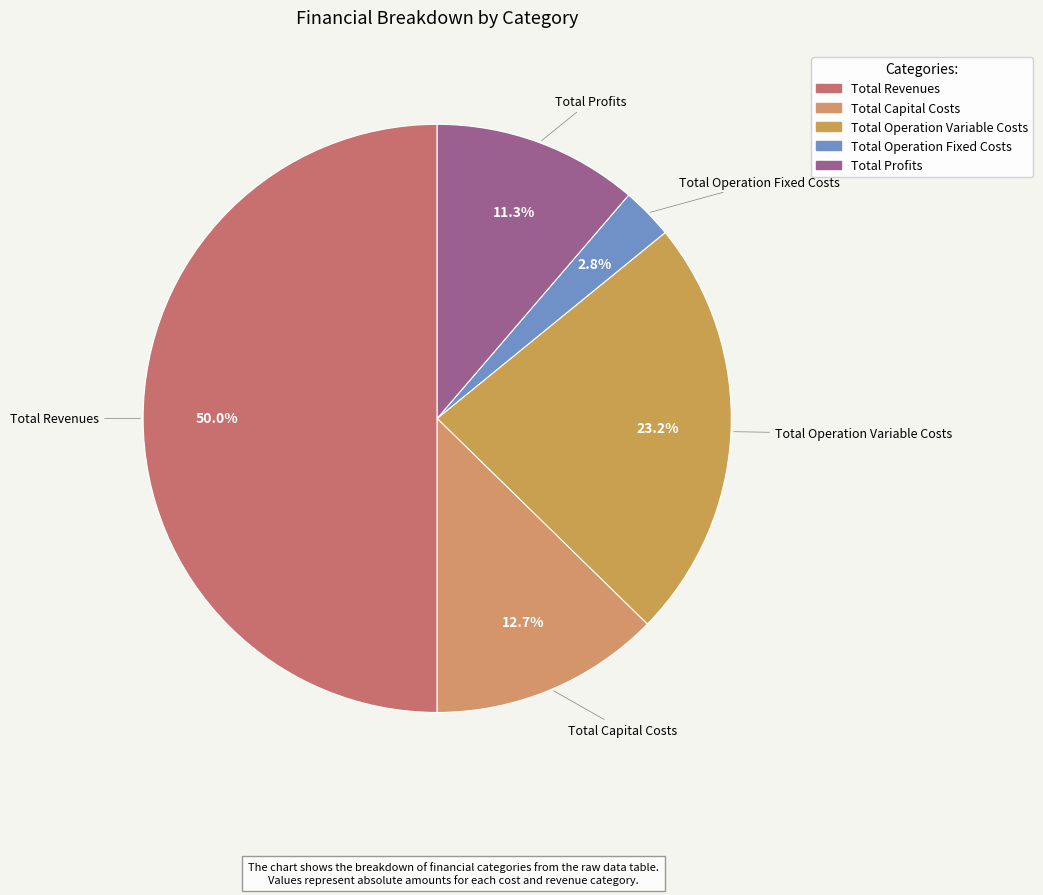

Which category has the biggest portion of the pie?

Total Revenues